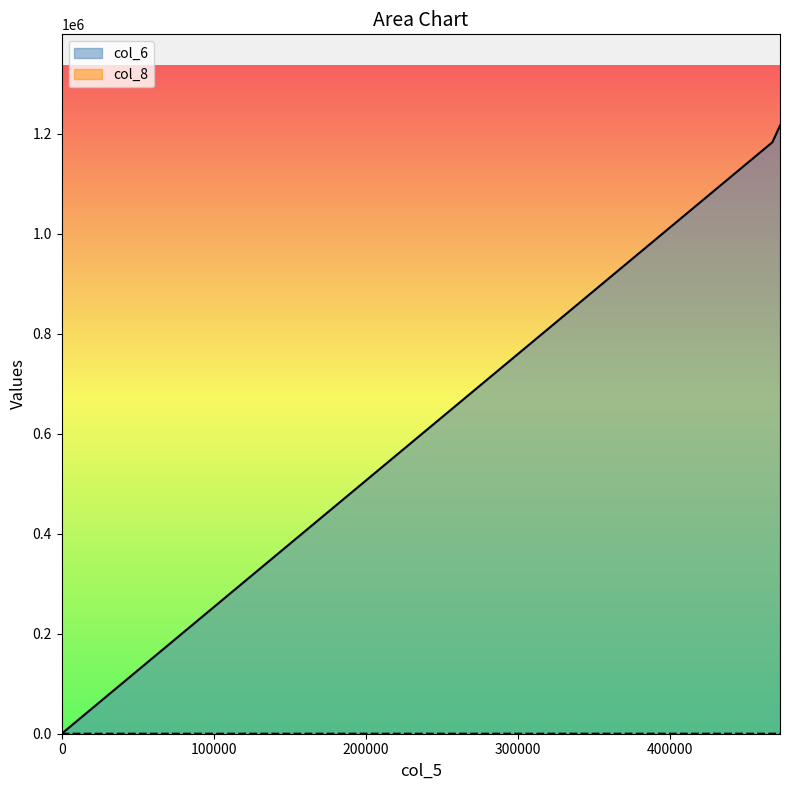

Reading left to right, extract all data points from this chart.

col_6: 0	1183400	1216750
col_8: 0	65	25